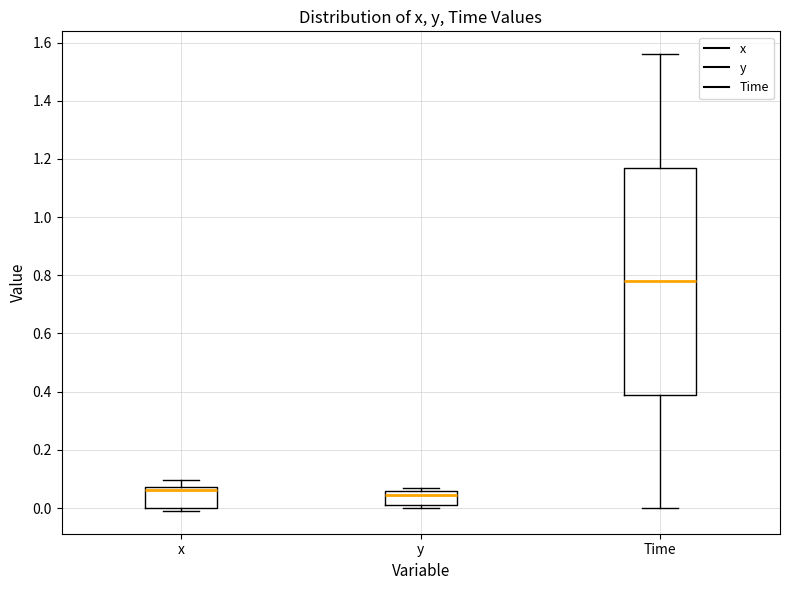

Reading left to right, transcribe this box plot: for each box, give where its median line is, the range the box spans, and where its two whiskers end, as read against the y-axis. The values are not printed on the chart, so give them approximately, as read against the axis.

x: median 0.06, box 0.00 to 0.08, whiskers 0.00 (just below the box's lower edge) to 0.10
y: median 0.04, box 0.02 to 0.06, whiskers 0.00 to 0.06 (just above the box's upper edge)
Time: median 0.78, box 0.40 to 1.18, whiskers 0.00 to 1.56